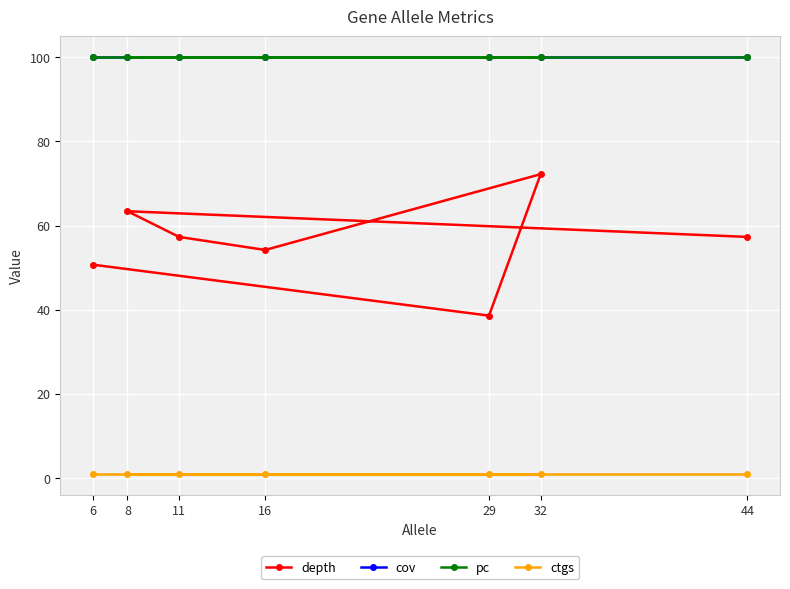

What is the sum of all pc values?

700.0